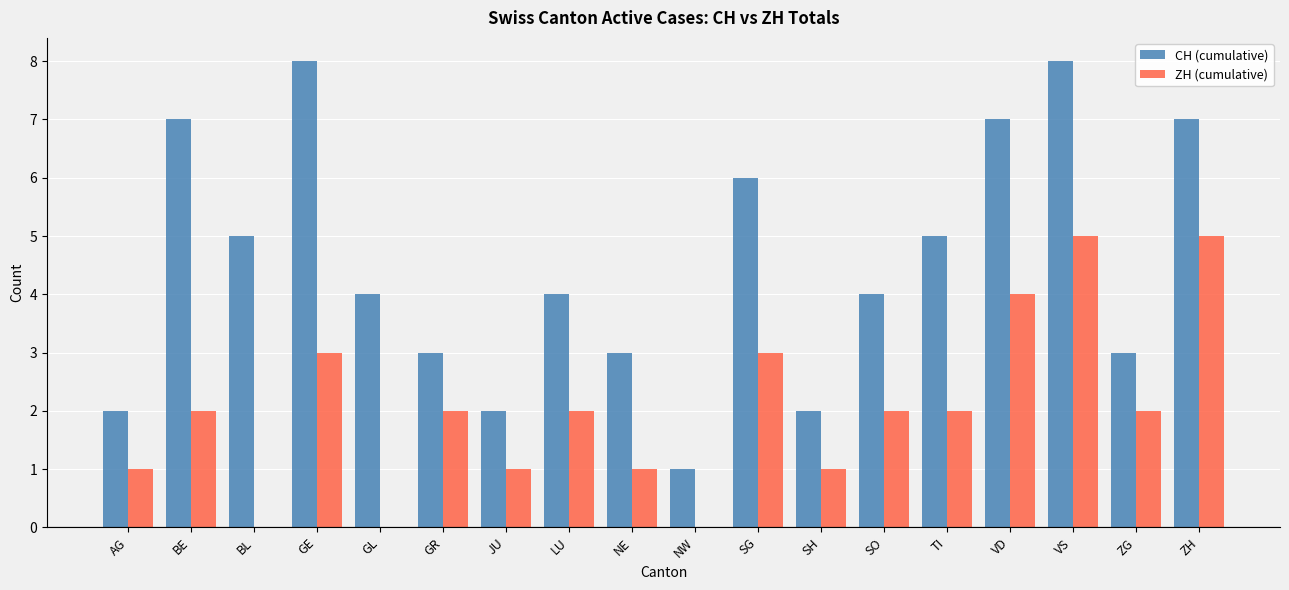

What is the sum of the CH (cumulative) values at VD and VS?

15